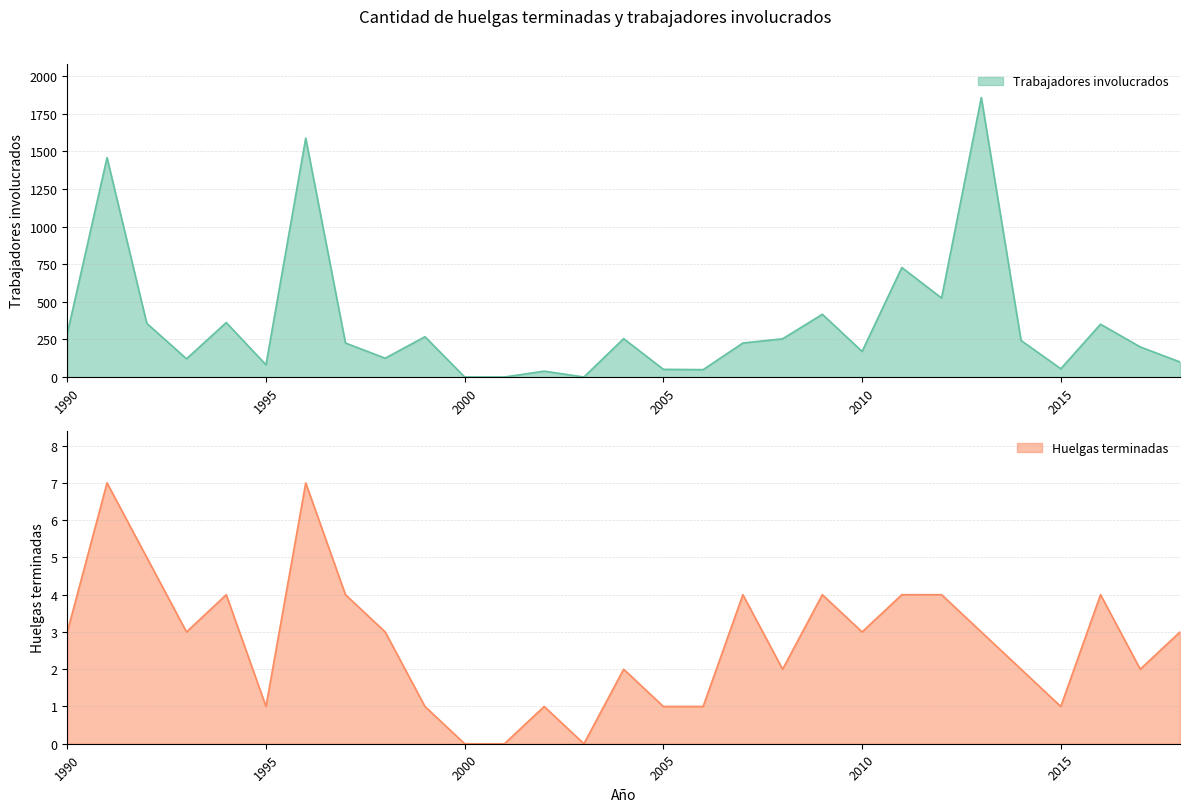

In Trabajadores involucrados, how many points are lower than both neighbors (excluding endpoints)?

8